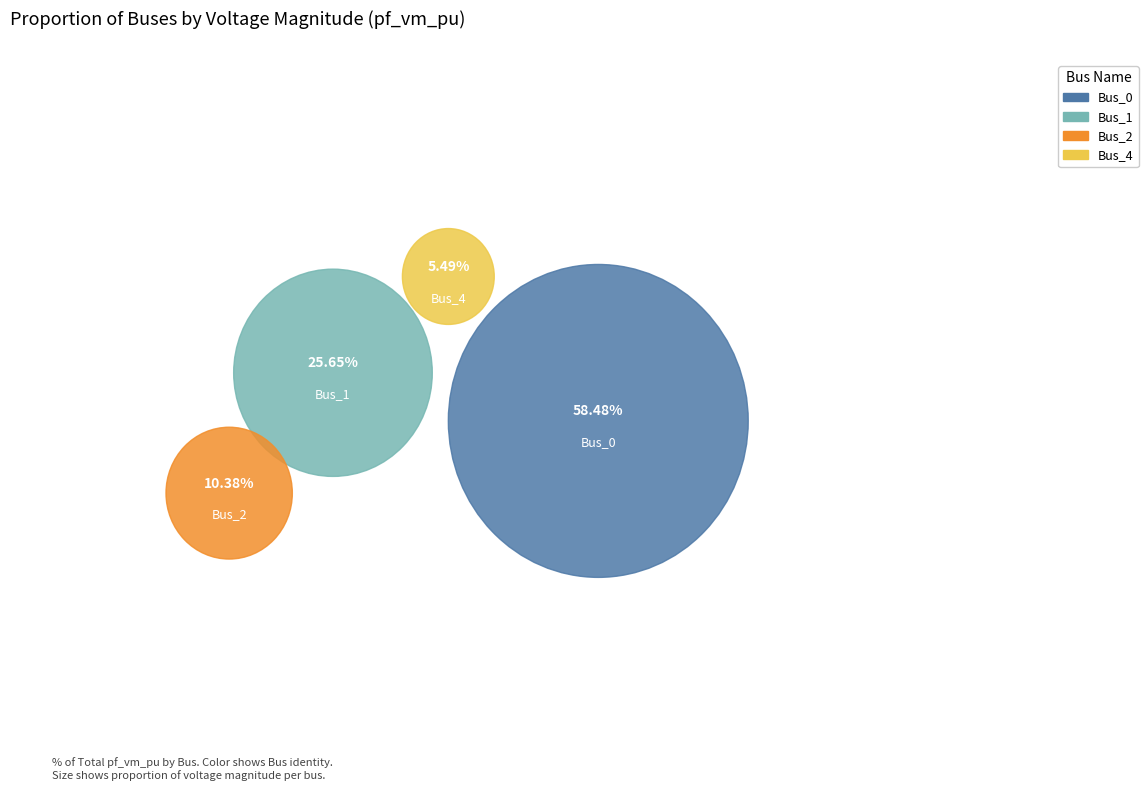

What is the largest slice in the pie chart?

Bus_0